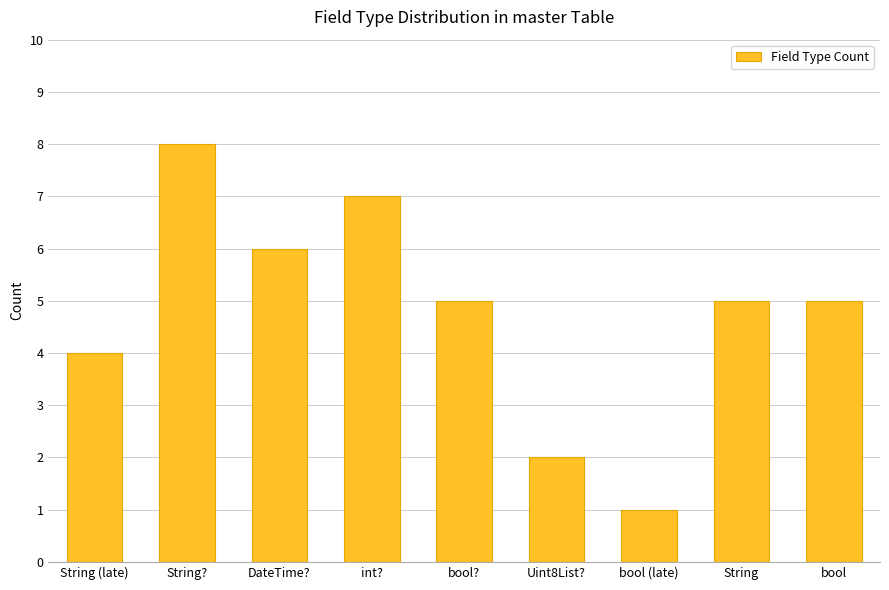

What is the label of the 6th bar from the right?

int?